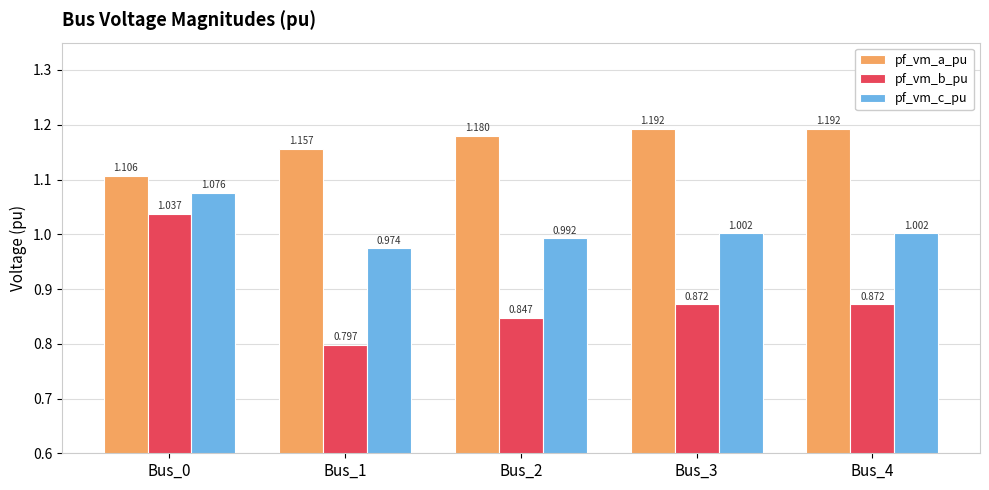

What are all the series names shown in the legend?

pf_vm_a_pu, pf_vm_b_pu, pf_vm_c_pu